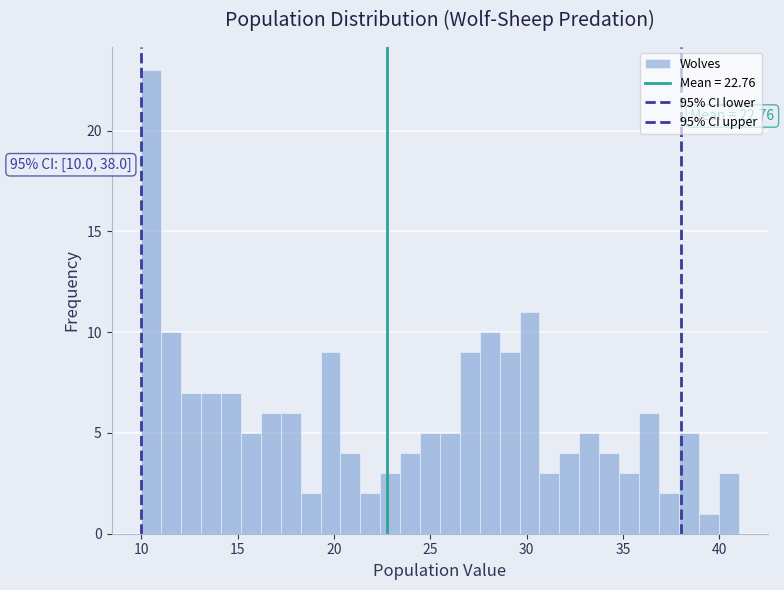

Around what value on the x-axis is the tallest bar? Give the approximate position of its centre, as read against the axis.

10.5